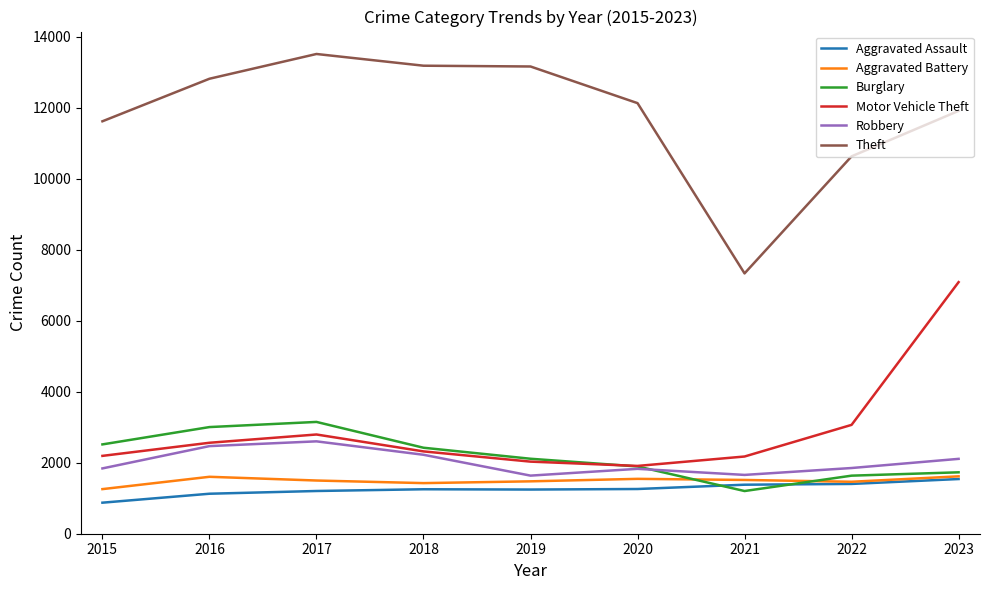

True or false: Burglary has a value of 496 at 2020.

False